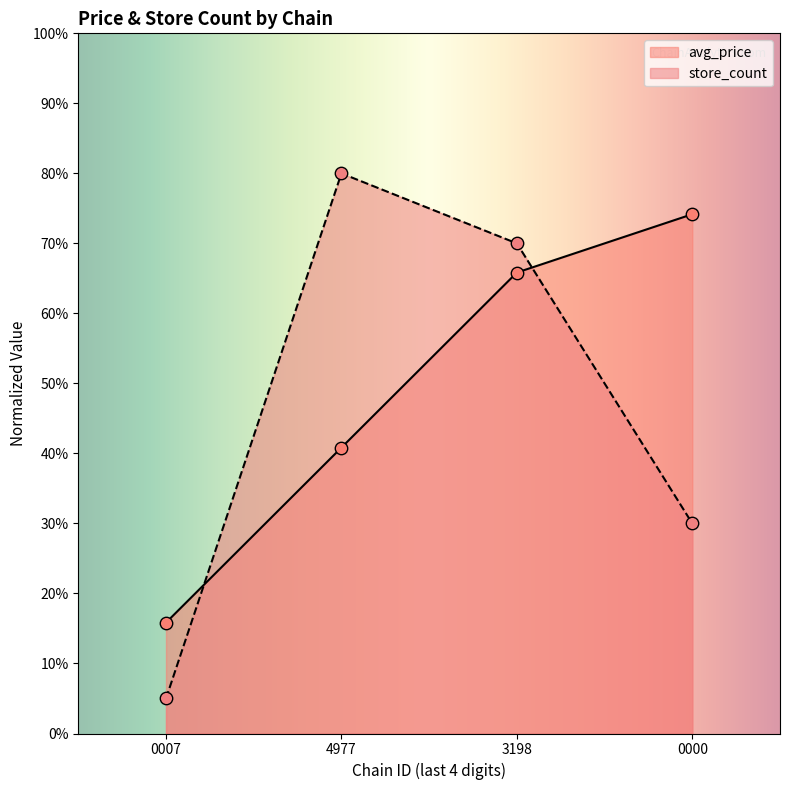

Which series contains the highest Y value?

store_count